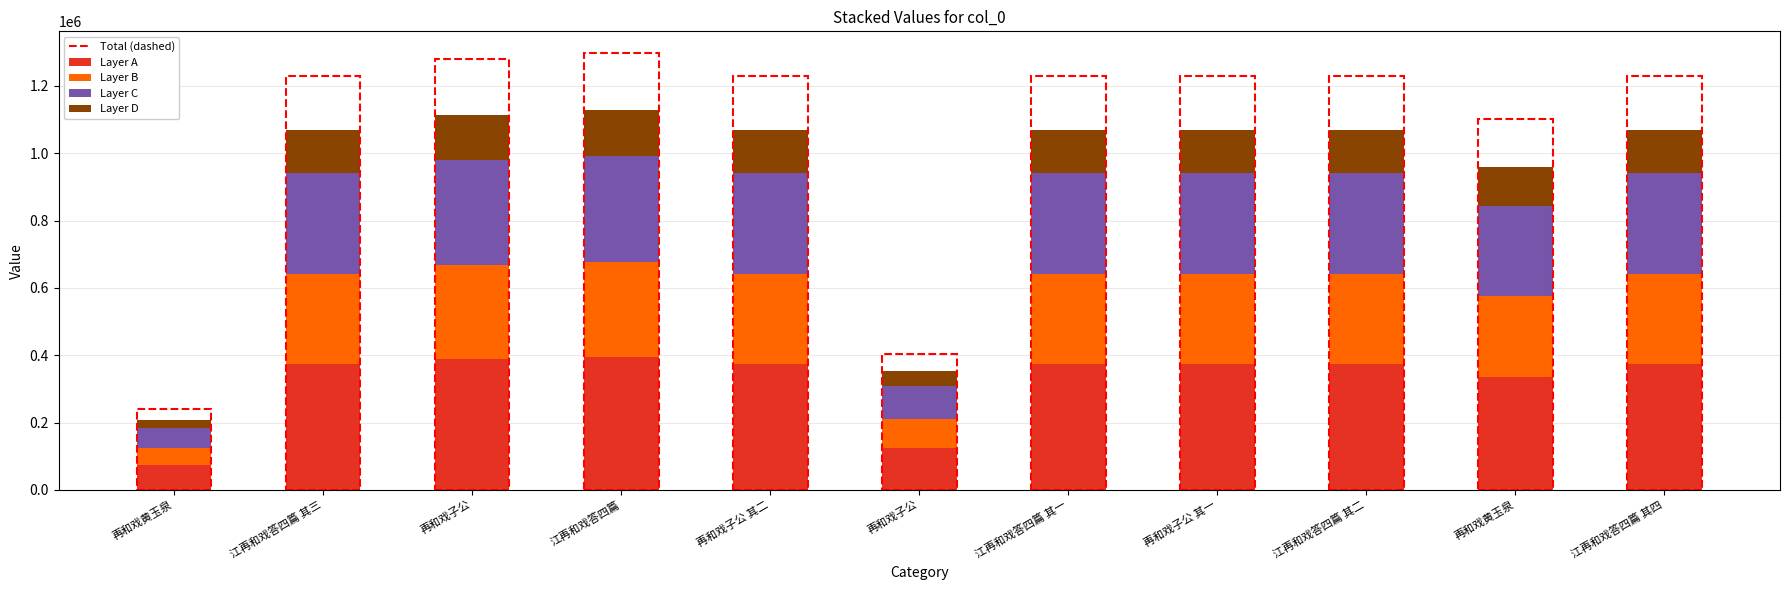

Does the chart contain any negative values?

No